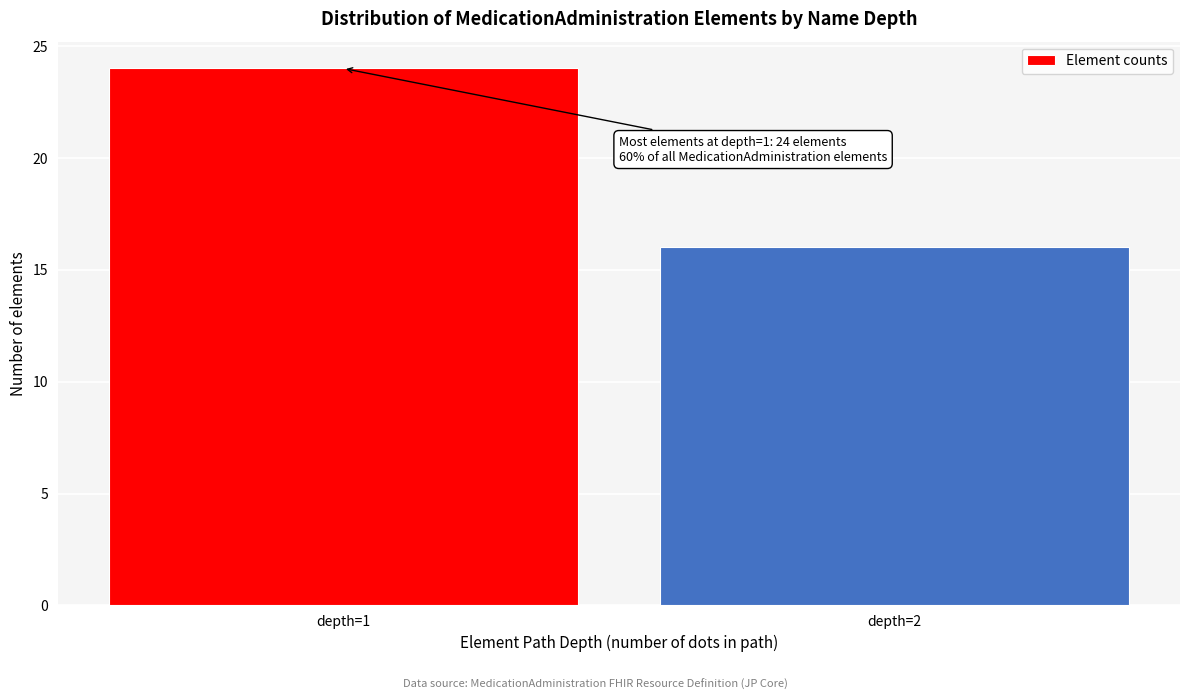

Reading right to left, extract all data points from this chart.

depth=2=16	depth=1=24